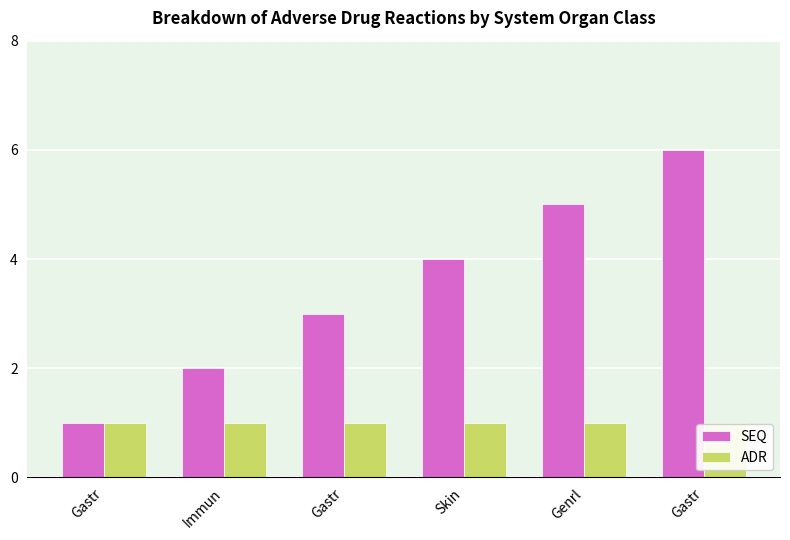

How many bars are there in total?

12